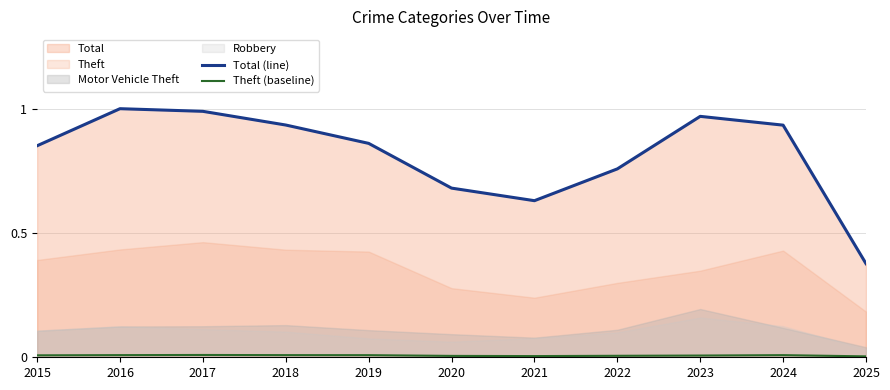

At which label does Theft (baseline) reach its peak?

2017